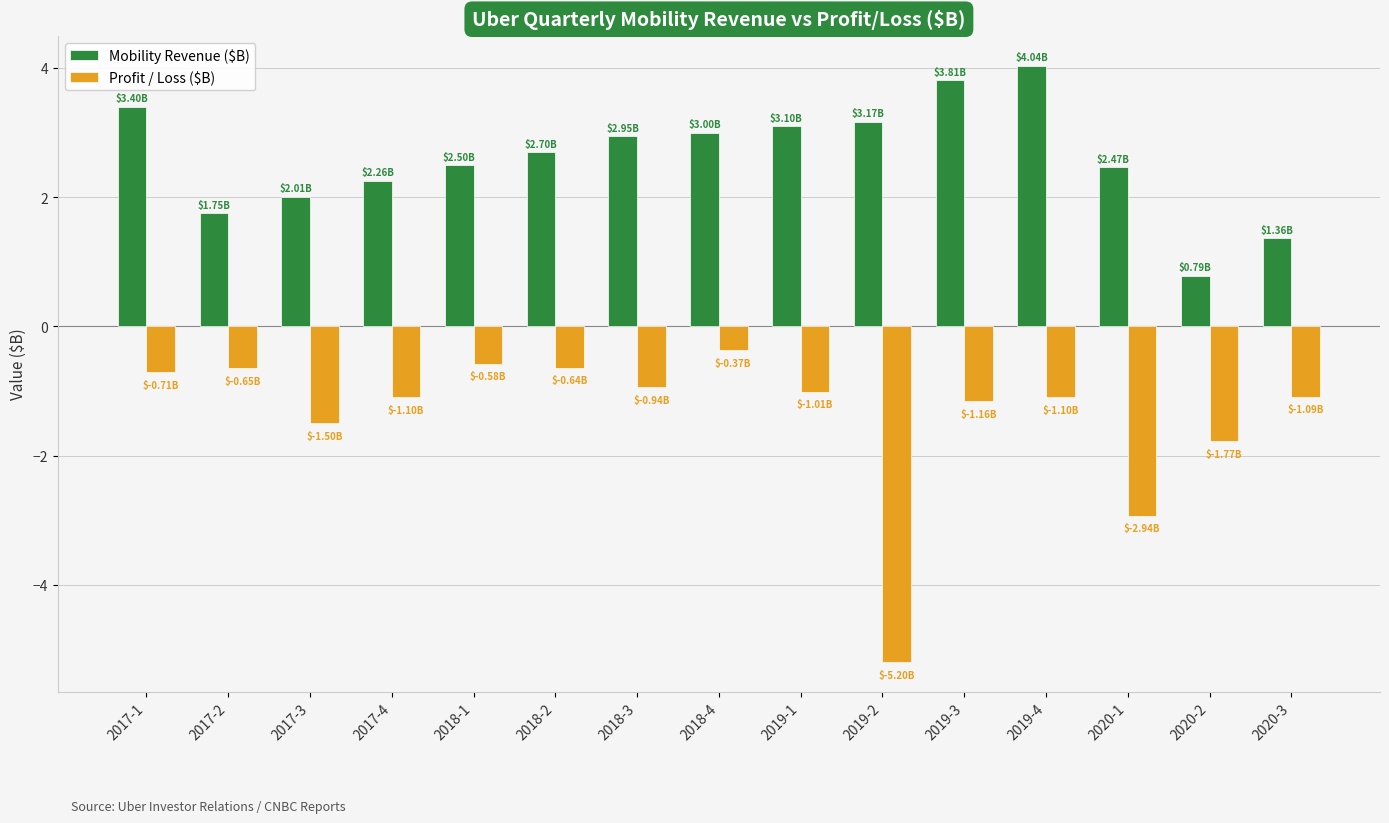

Reading left to right, what are all the values shown in this chart?

Mobility Revenue ($B): 3.4	1.8	2.0	2.3	2.5	2.7	3.0	3.0	3.1	3.2	3.8	4.0	2.5	0.8	1.4
Profit / Loss ($B): -0.7	-0.6	-1.5	-1.1	-0.6	-0.6	-0.9	-0.4	-1.0	-5.2	-1.2	-1.1	-2.9	-1.8	-1.1